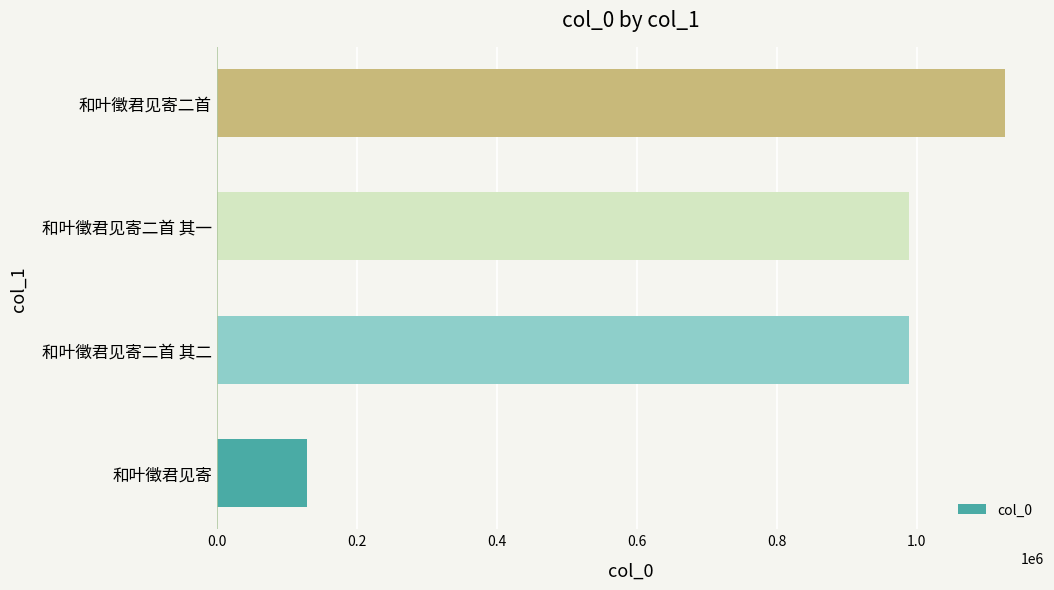

The value at 和叶徵君见寄二首 其二 is 989125. True or false?

True